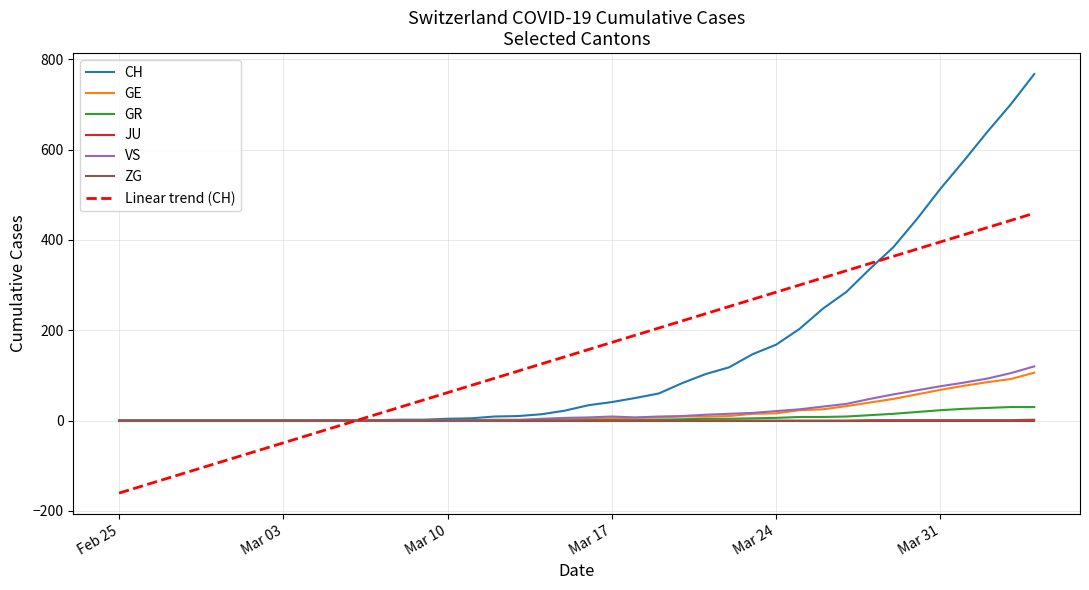

What is the greatest value displayed?

767.0